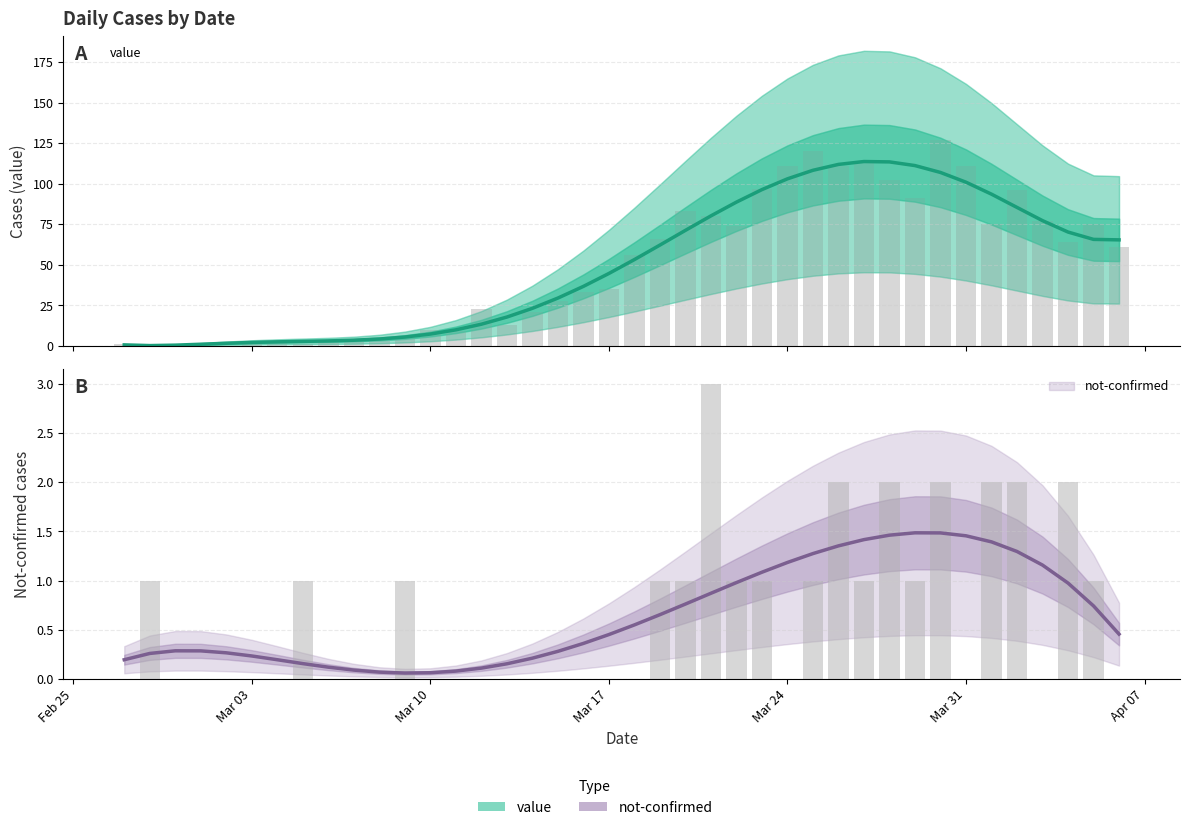

What are all the series names shown in the legend?

value, not-confirmed